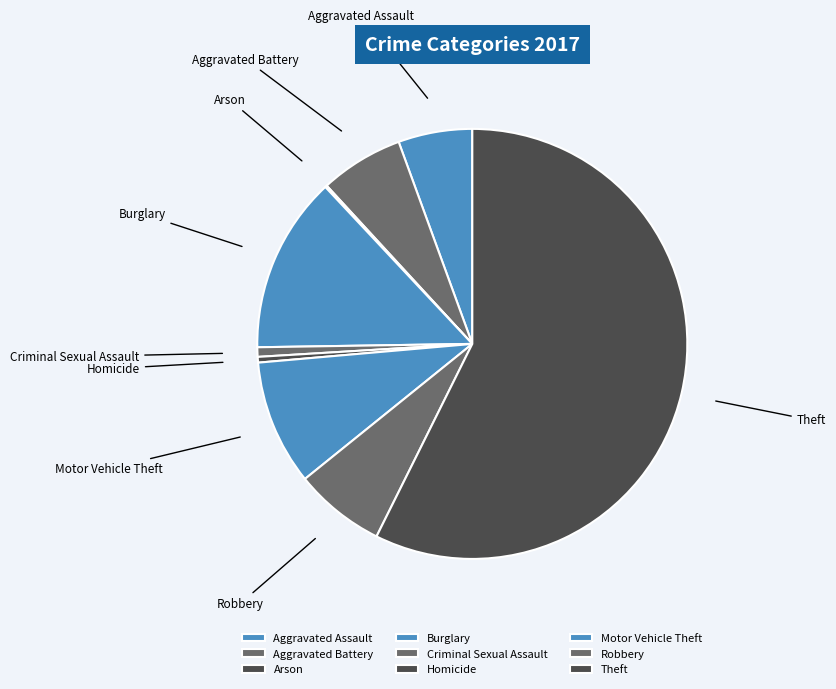

Does Theft represent more than half of the total?

Yes